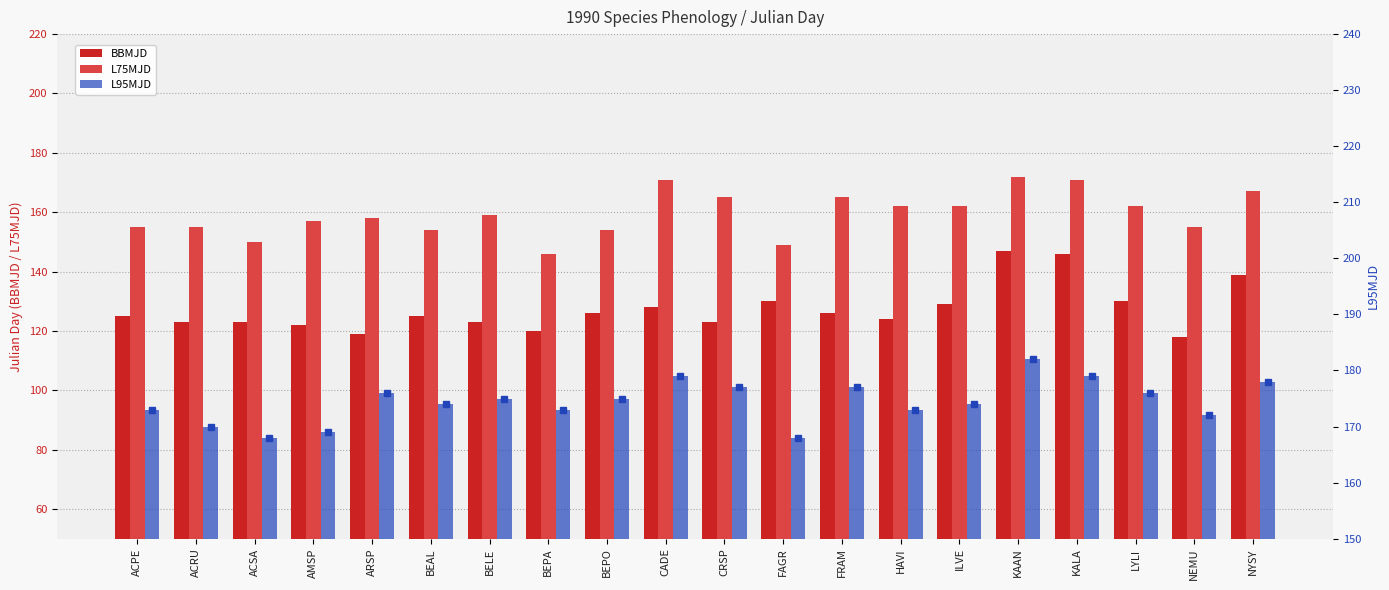

Where does the L75MJD series first go above 159?

CADE